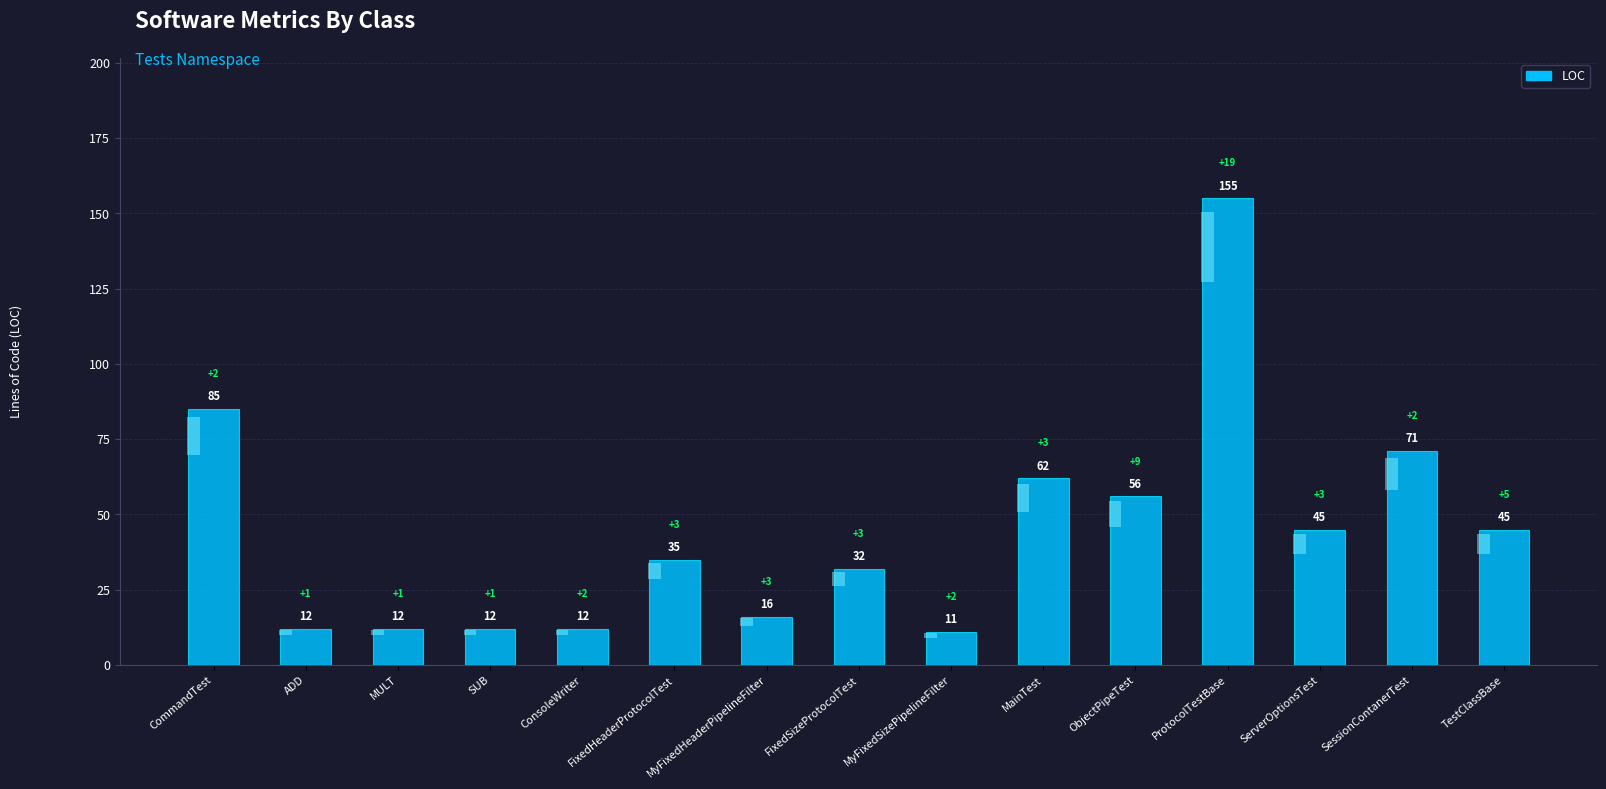

What is the label of the 5th bar from the right?

ObjectPipeTest